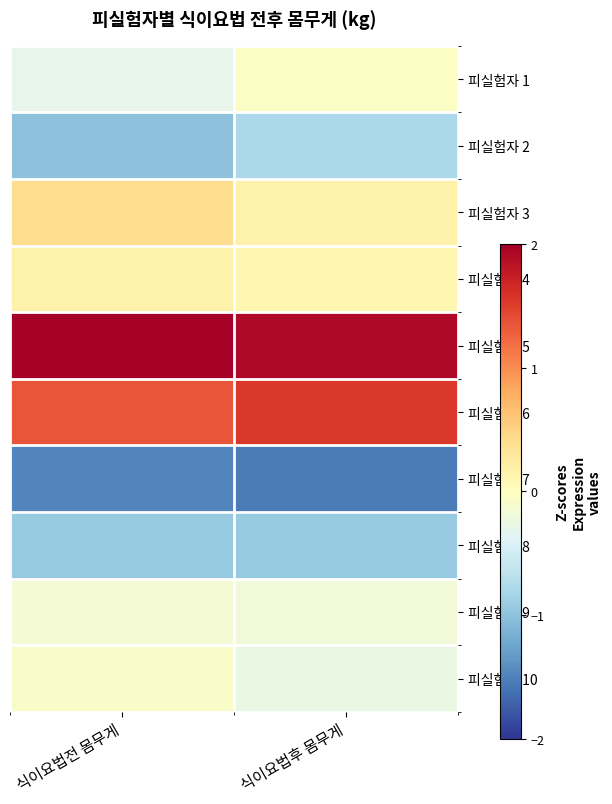

Reading left to right, transcribe all the data shown in this chart.

피실험자 1: 식이요법전 몸무게=-0.3	식이요법후 몸무게=-0.0
피실험자 2: 식이요법전 몸무게=-1.0	식이요법후 몸무게=-0.8
피실험자 3: 식이요법전 몸무게=0.4	식이요법후 몸무게=0.2
피실험자 4: 식이요법전 몸무게=0.2	식이요법후 몸무게=0.1
피실험자 5: 식이요법전 몸무게=2.0	식이요법후 몸무게=1.9
피실험자 6: 식이요법전 몸무게=1.3	식이요법후 몸무게=1.5
피실험자 7: 식이요법전 몸무게=-1.5	식이요법후 몸무게=-1.5
피실험자 8: 식이요법전 몸무게=-0.9	식이요법후 몸무게=-0.9
피실험자 9: 식이요법전 몸무게=-0.1	식이요법후 몸무게=-0.2
피실험자 10: 식이요법전 몸무게=-0.1	식이요법후 몸무게=-0.3